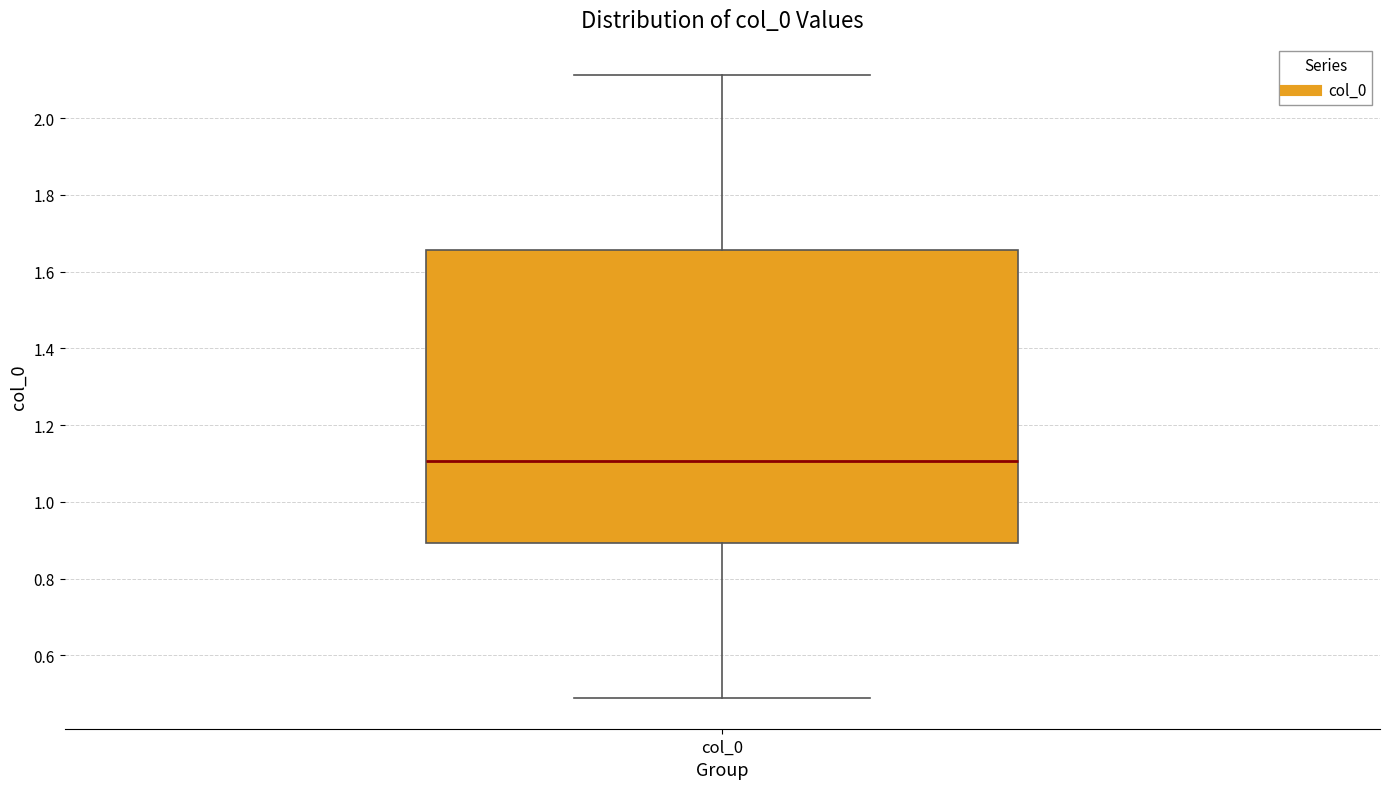

Read this box plot against the y-axis: the position of the median line, the range covered by the box, and the ends of both whiskers. The values are not printed on the chart, so give them approximately, as read against the axis.

median 1.10, box 0.90 to 1.66, whiskers 0.48 to 2.12